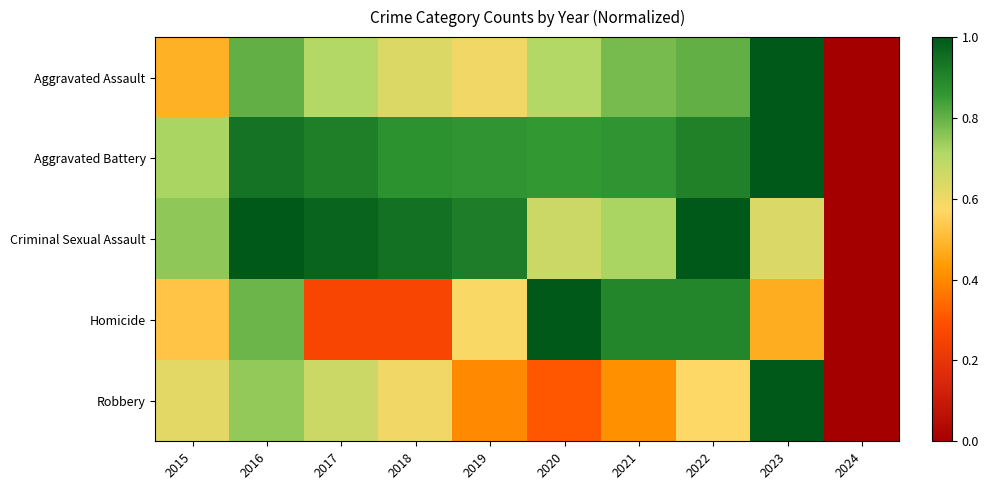

Rank the series at 2016 from lowest to highest value.

Robbery, Homicide, Aggravated Assault, Aggravated Battery, Criminal Sexual Assault